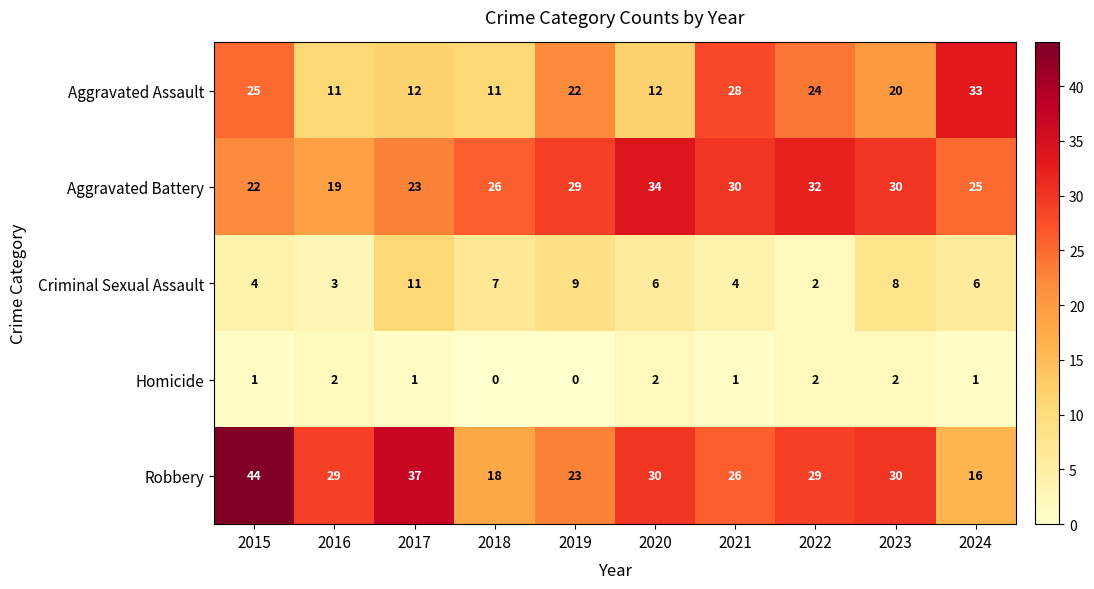

What is the total value across all series at 2023?

90